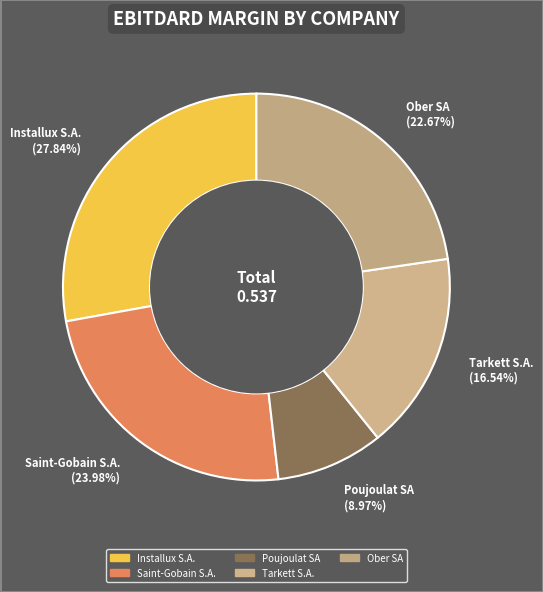

How many slices are in this pie chart?

5